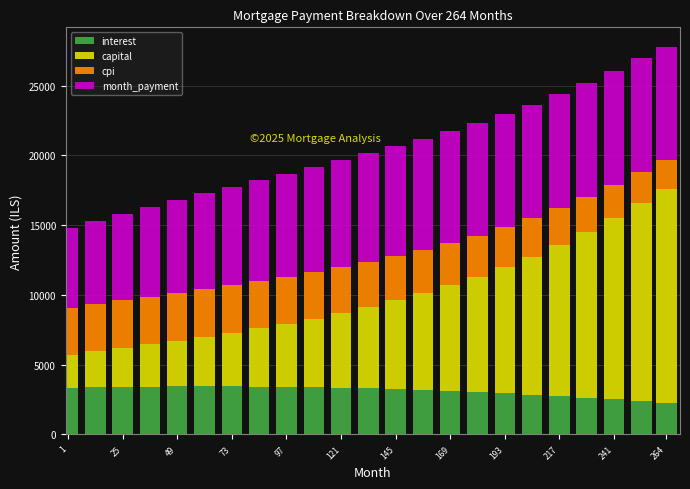

What is the average value of the interest series?

3112.2